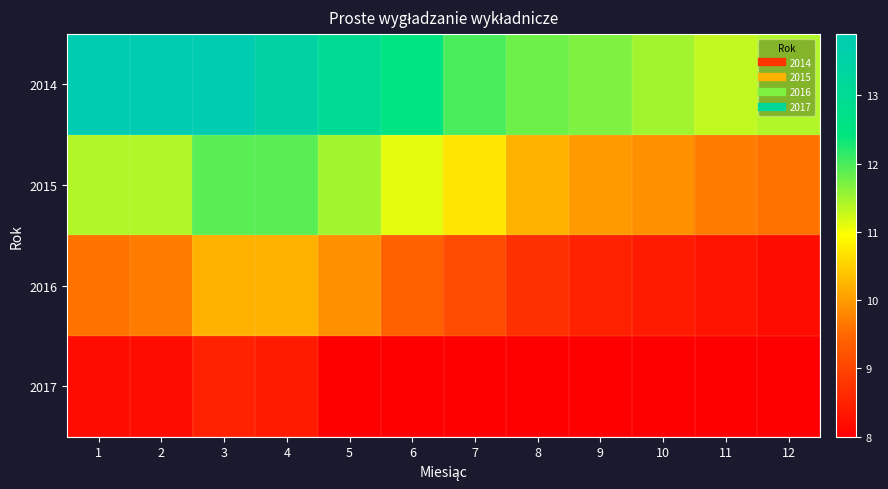

What is the total value across all series at 6?

41.0